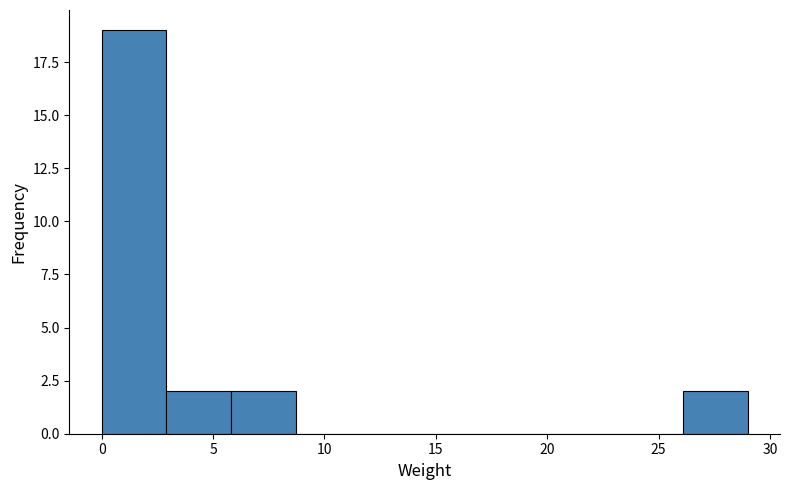

Over which range of the x-axis is the bar tallest?

0.0 to 2.9